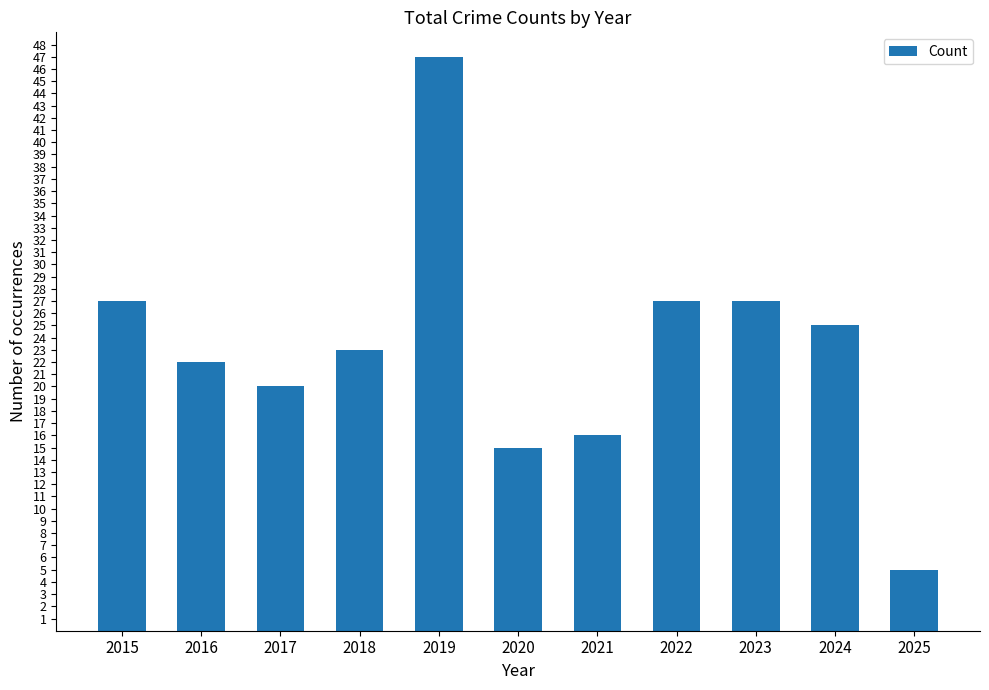

Does the chart contain stacked bars?

No